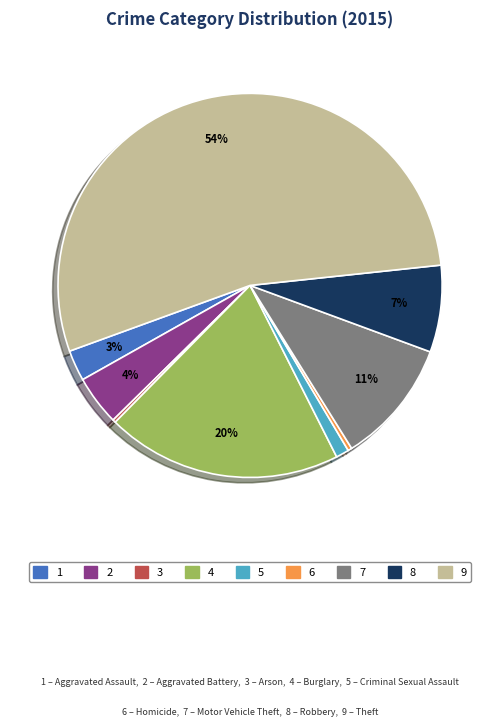

Does any single category account for the majority?

Yes